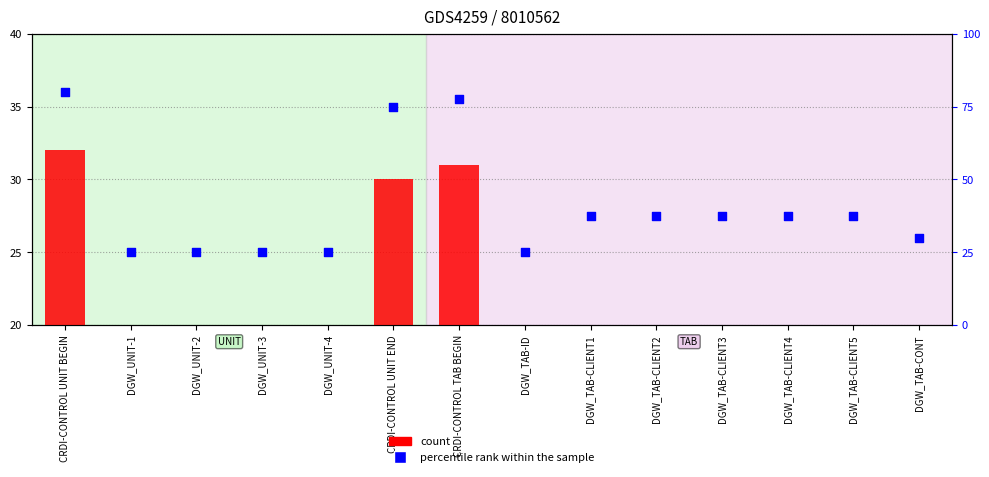

At how many categories does at least one series exceed 25?

9